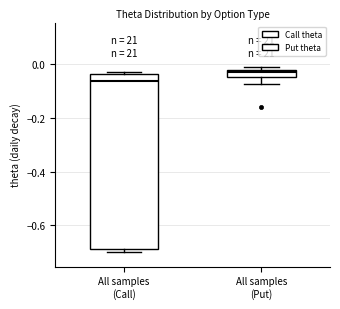

Where is the upper edge of the box for All samples (Call) on the y-axis? The values are not printed on the chart, so give them approximately, as read against the axis.

-0.04